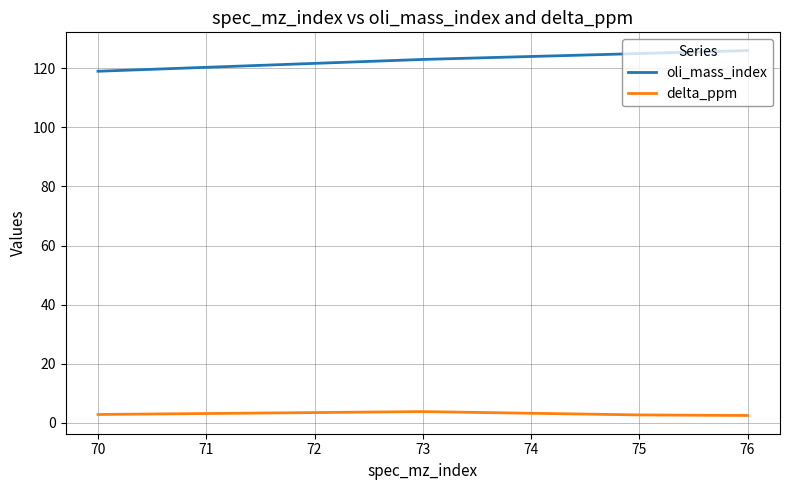

True or false: oli_mass_index and delta_ppm intersect in this chart.

False